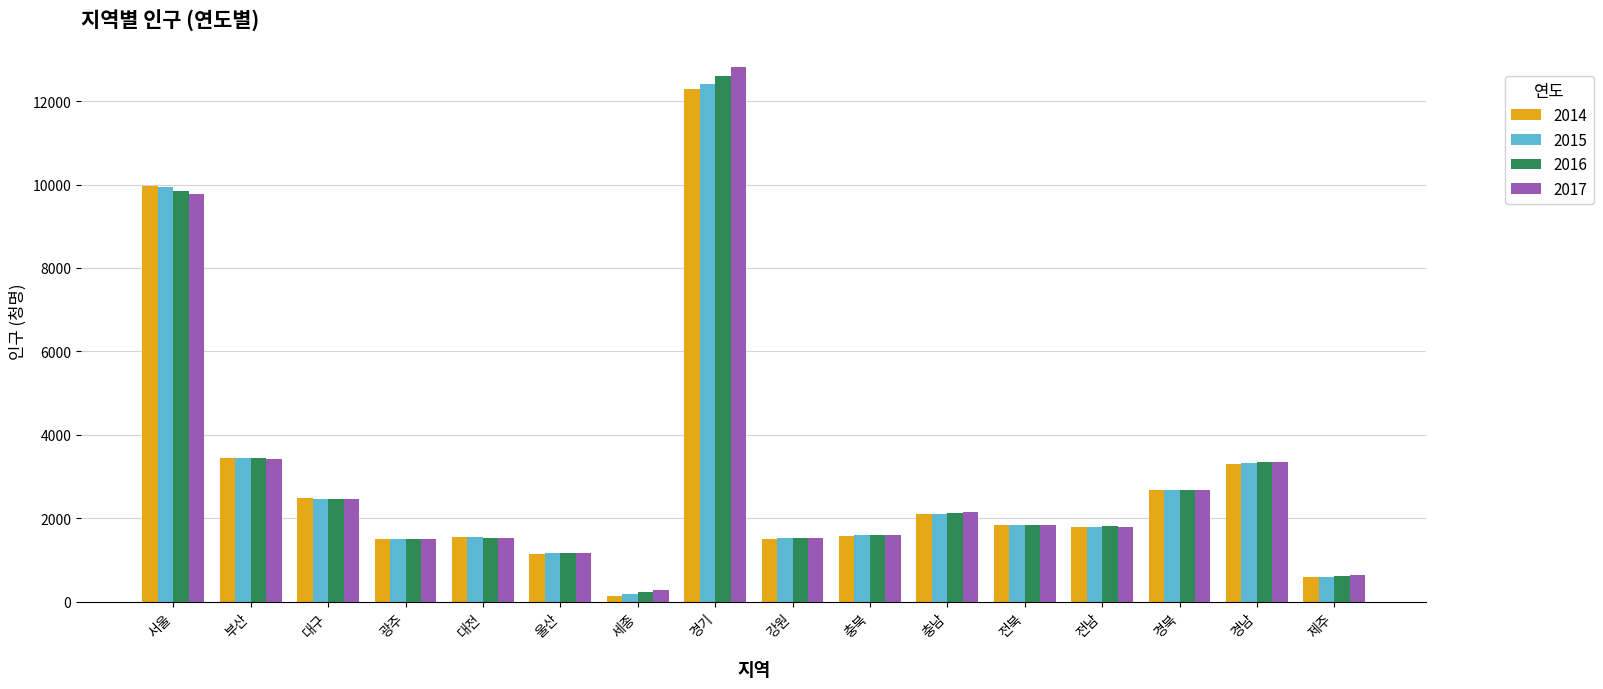

True or false: 2014 has a value of 1045 at 제주.

False